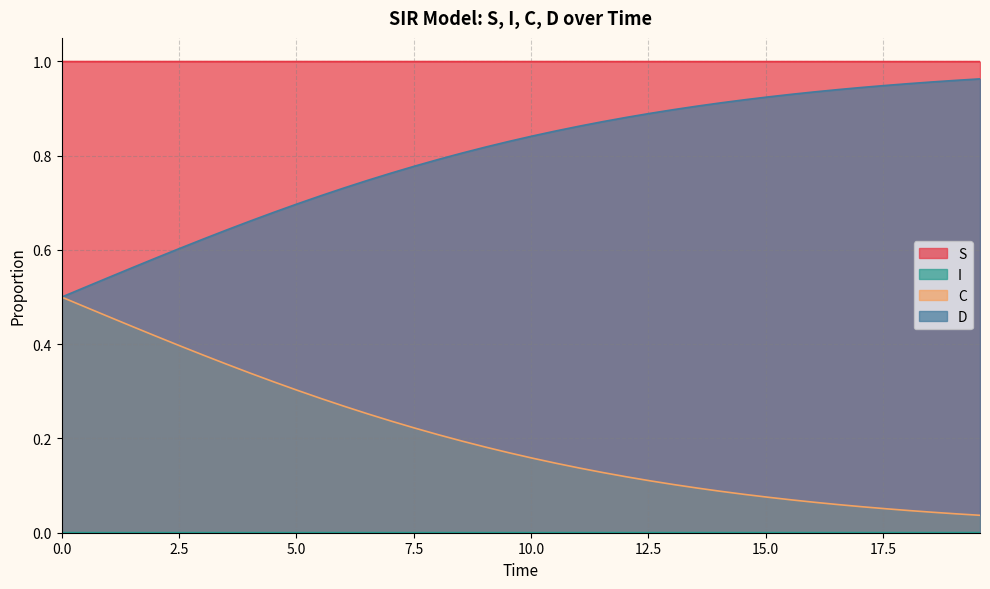

Does the chart display data point markers on the line(s)?

No